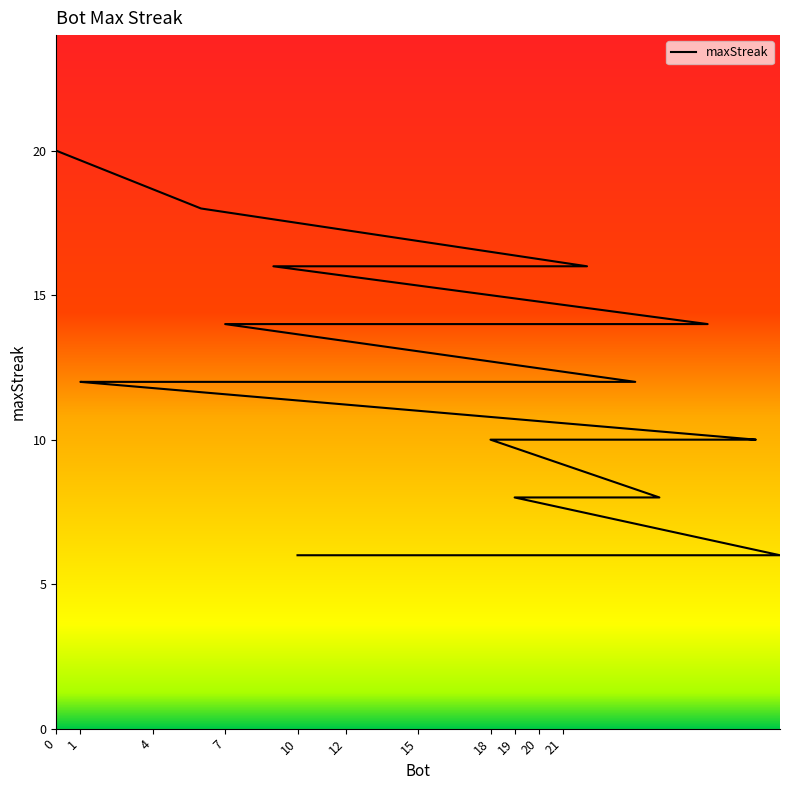

Where is the data nearest to the value 13?

27